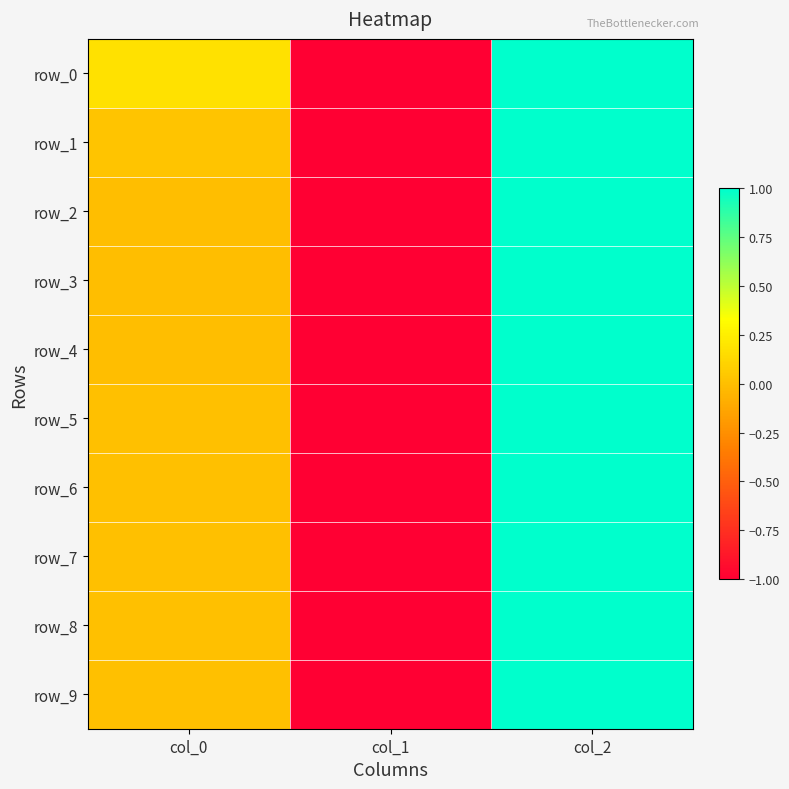

How many positive values does the row_1 series have?

2